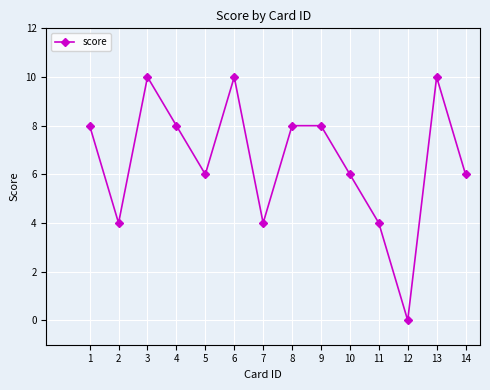

What is the maximum value shown in the chart?

10